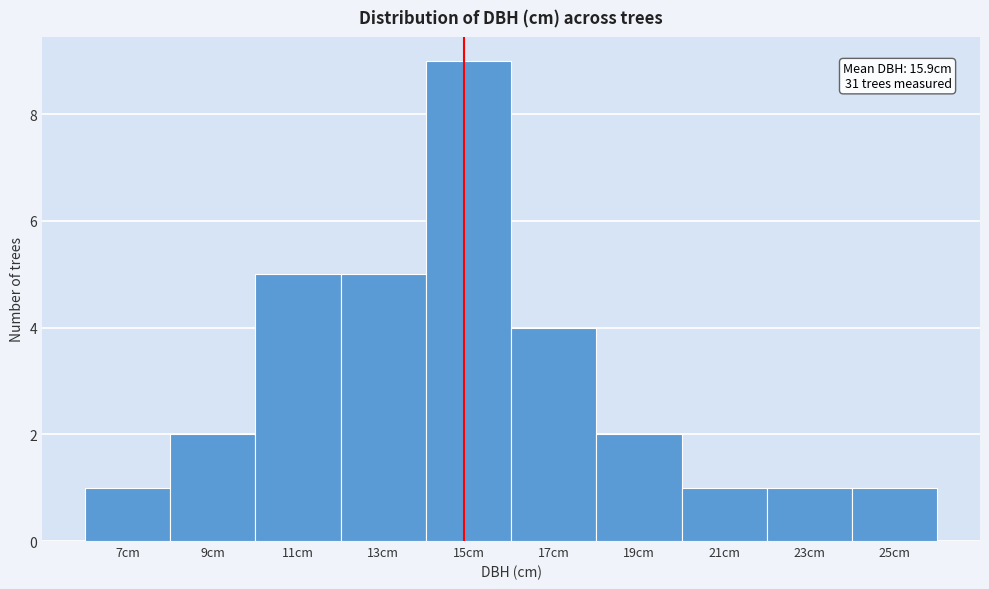

Reading right to left, list all the values displayed in this chart.

25cm=1	23cm=1	21cm=1	19cm=2	17cm=4	15cm=9	13cm=5	11cm=5	9cm=2	7cm=1